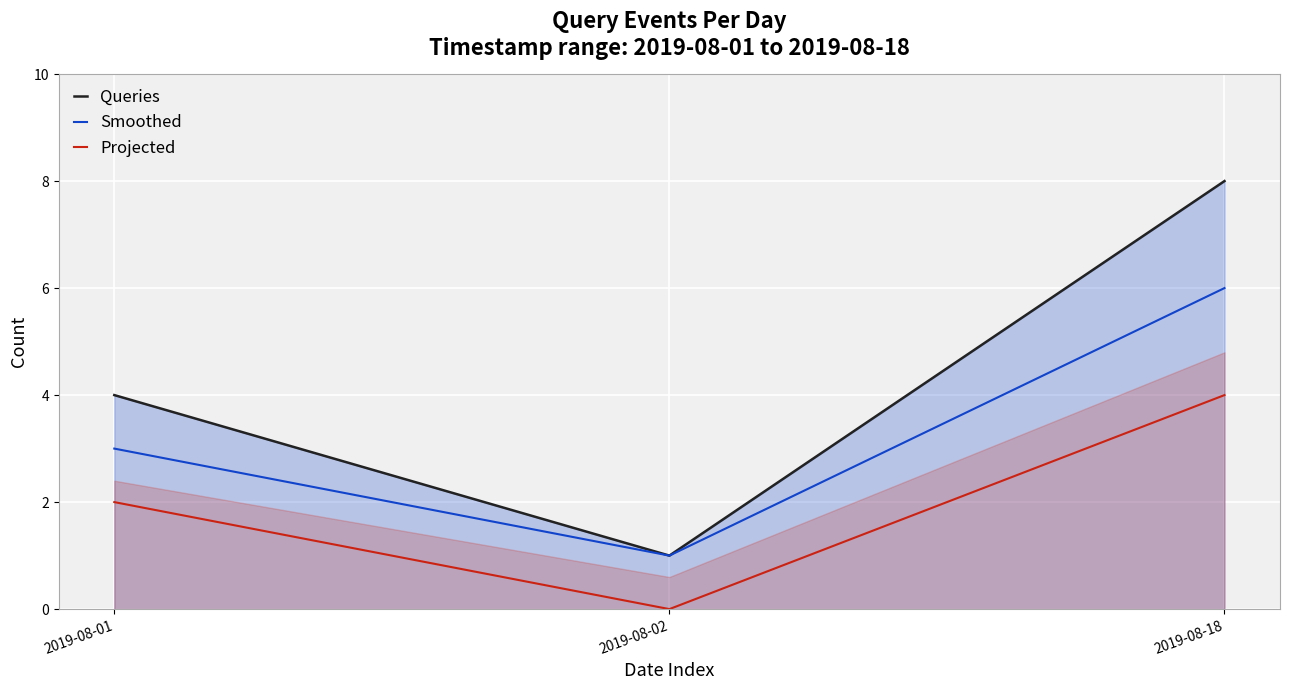

Which series has the largest range (max minus min)?

Queries